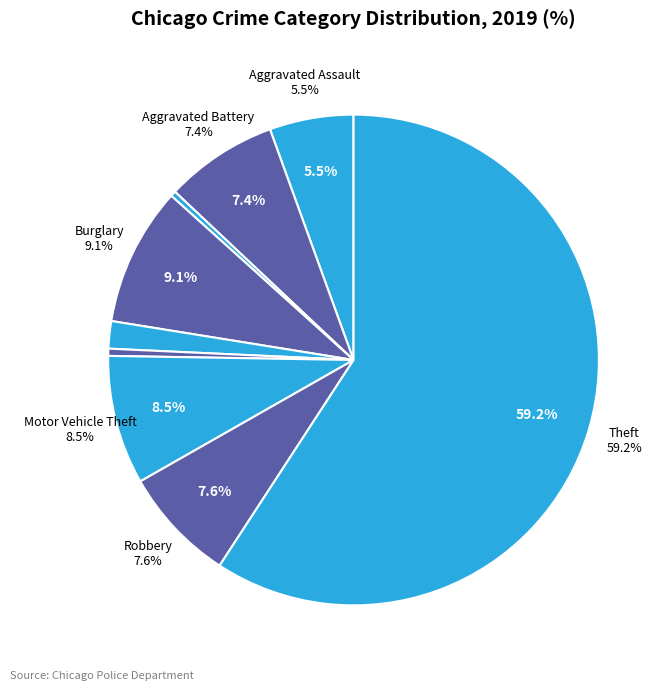

How many slices are in this pie chart?

9